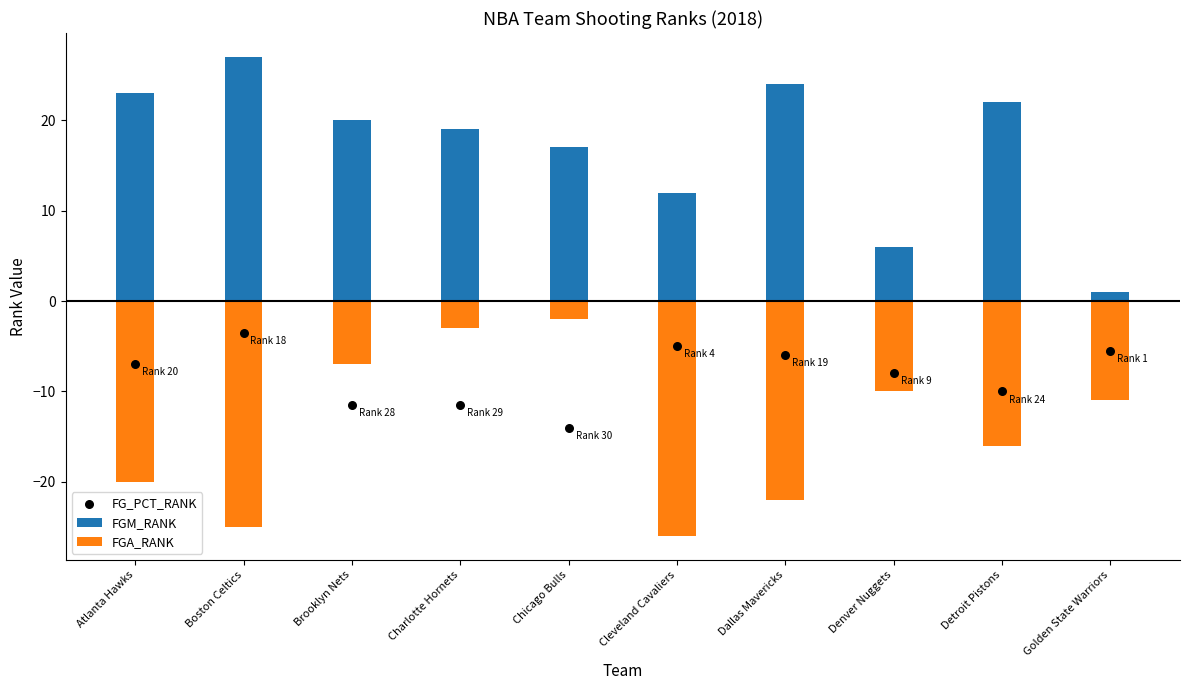

Is the value of FGM_RANK at Atlanta Hawks greater than the value of FG_PCT_RANK at Atlanta Hawks?

Yes